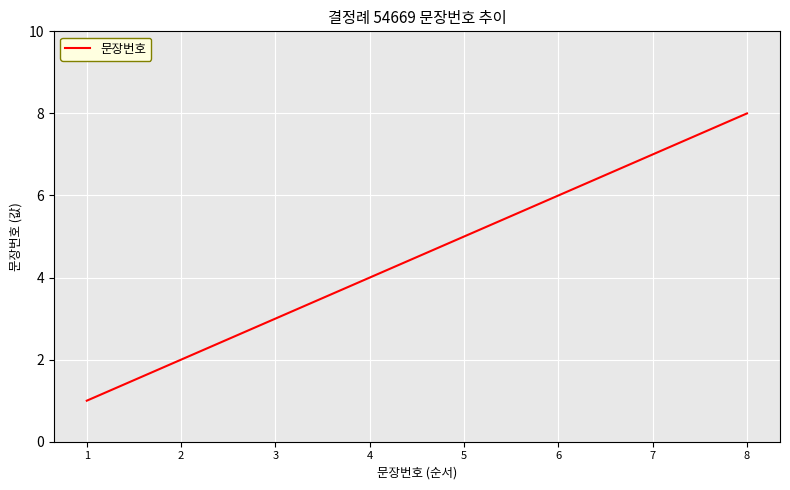

What is the difference between the second highest and second lowest values?

5